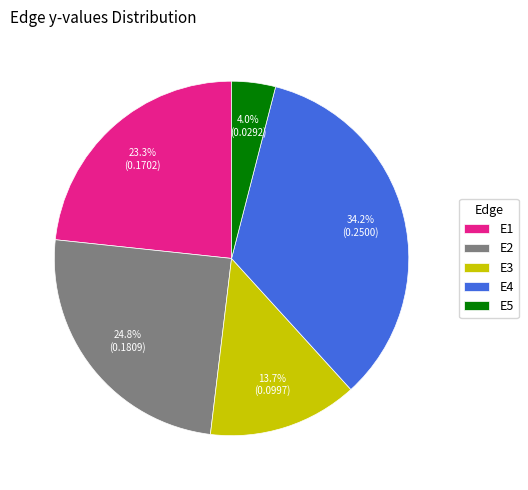

What portion of the pie excludes E4?

65.8%